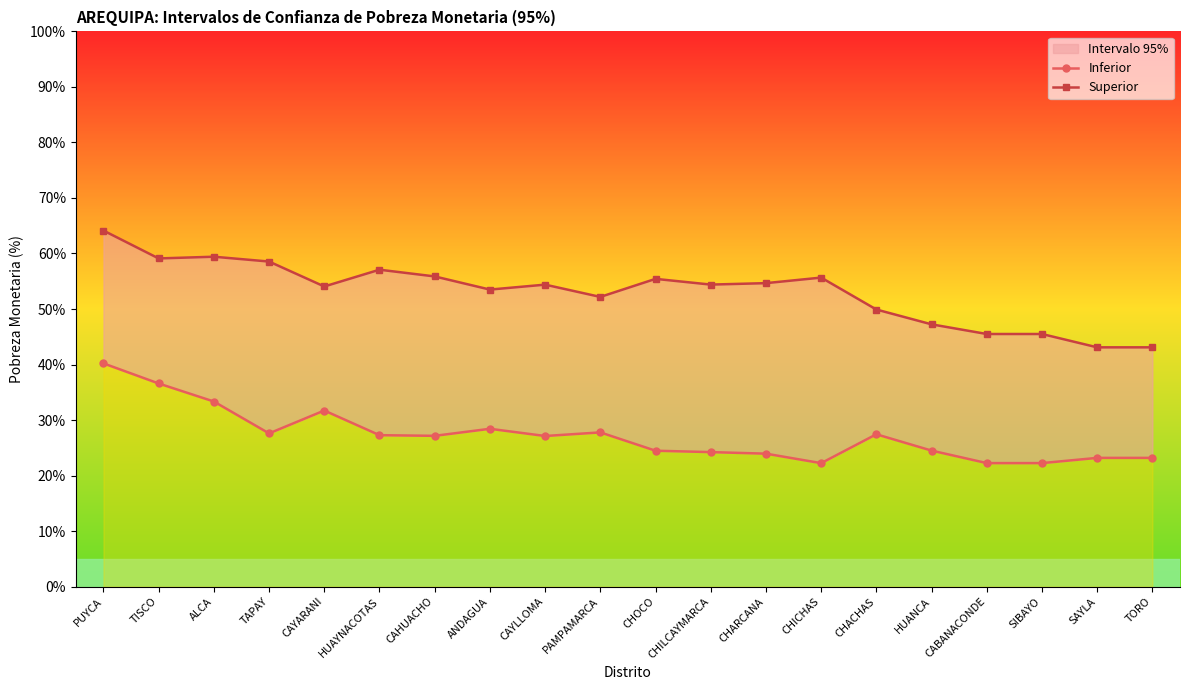

Between HUAYNACOTAS and CHACHAS, which is larger?

CHACHAS